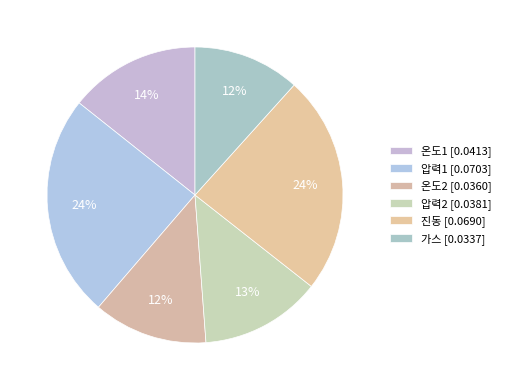

To the nearest percent, what is the combined percentage of 온도2 and 온도1?

27%